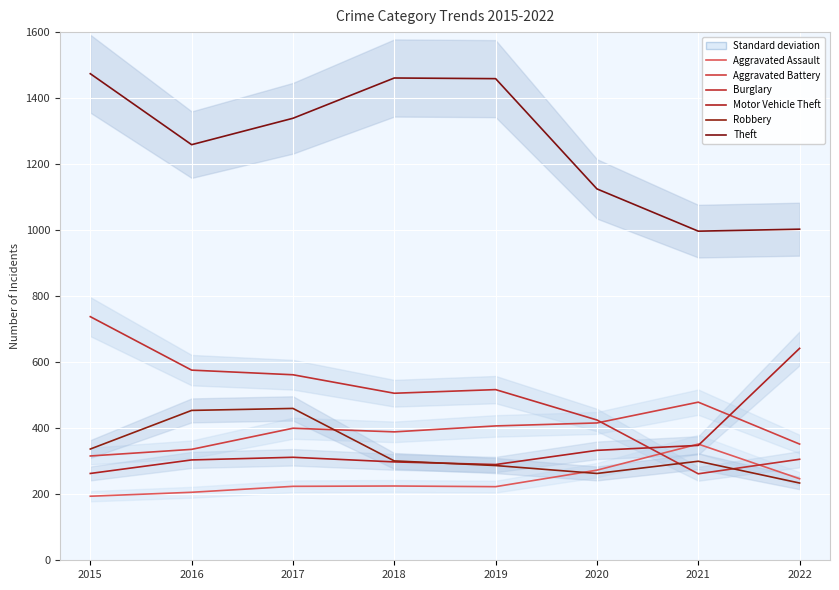

True or false: Theft and Aggravated Battery intersect in this chart.

False